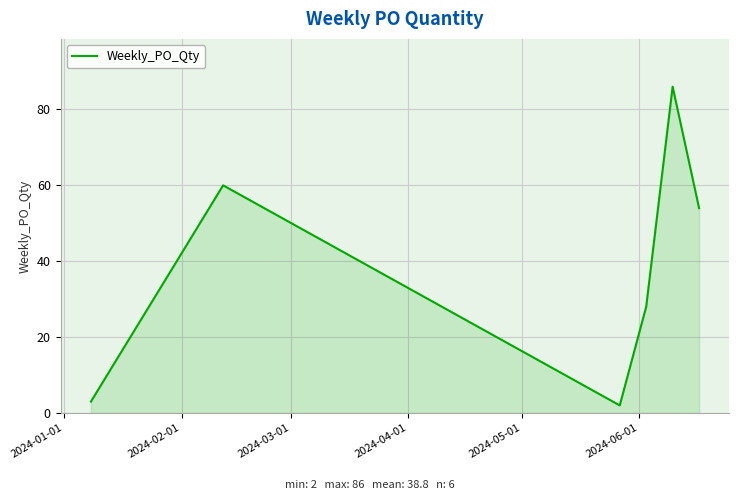

What is the average value?

39